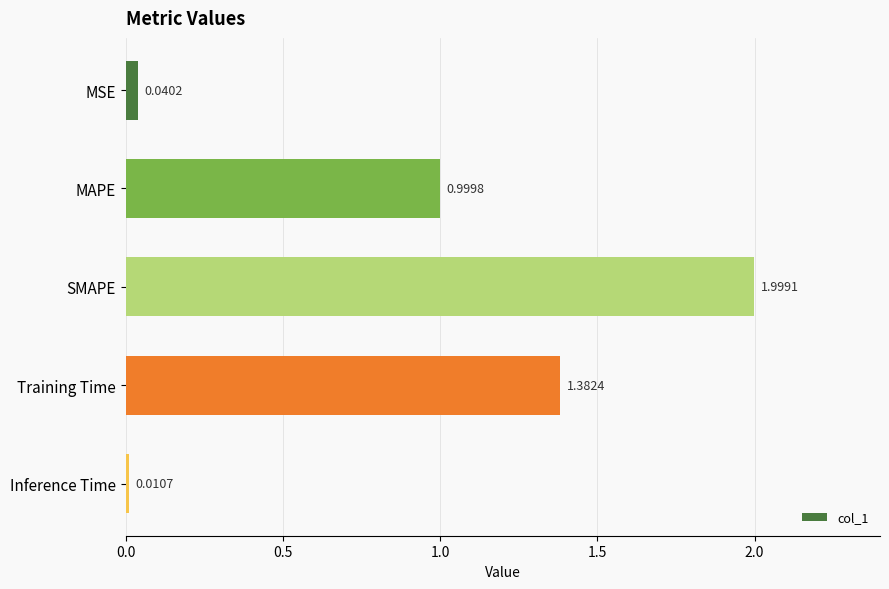

What is the change in value from MSE to Training Time?

+1.3